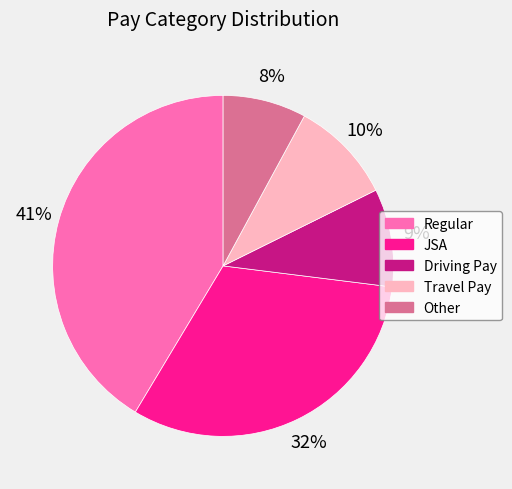

What percentage is the Driving Pay slice, to the nearest percent?

9%